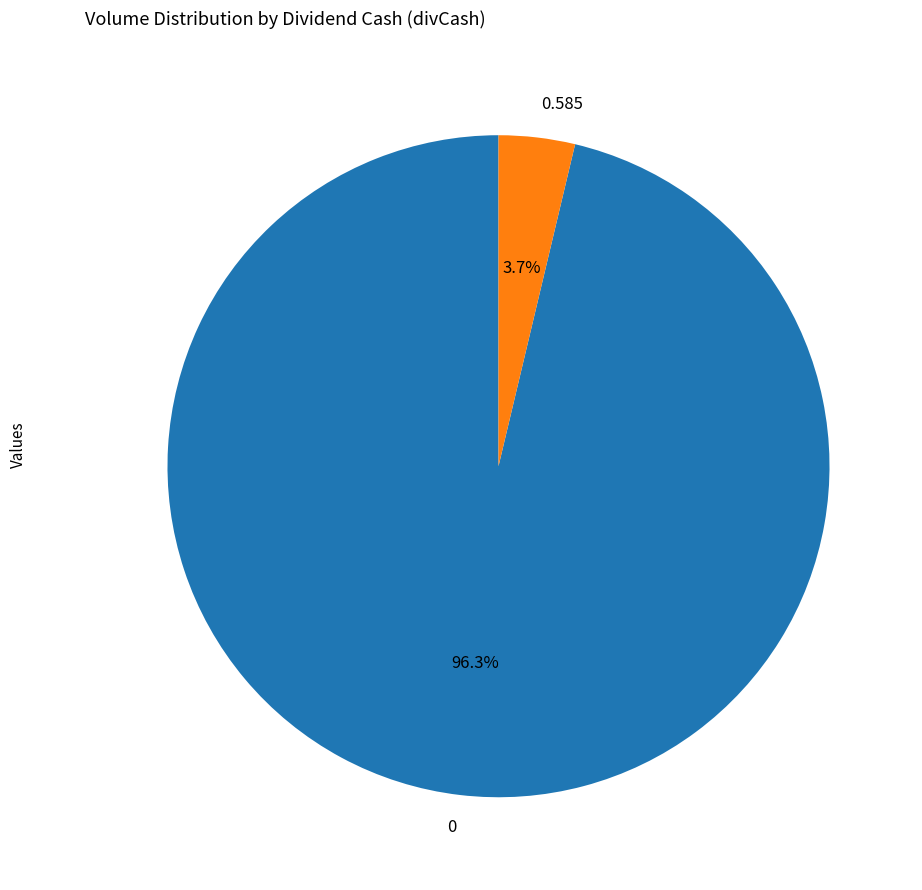

Do 0 and 0.585 together represent more than half of the pie?

Yes